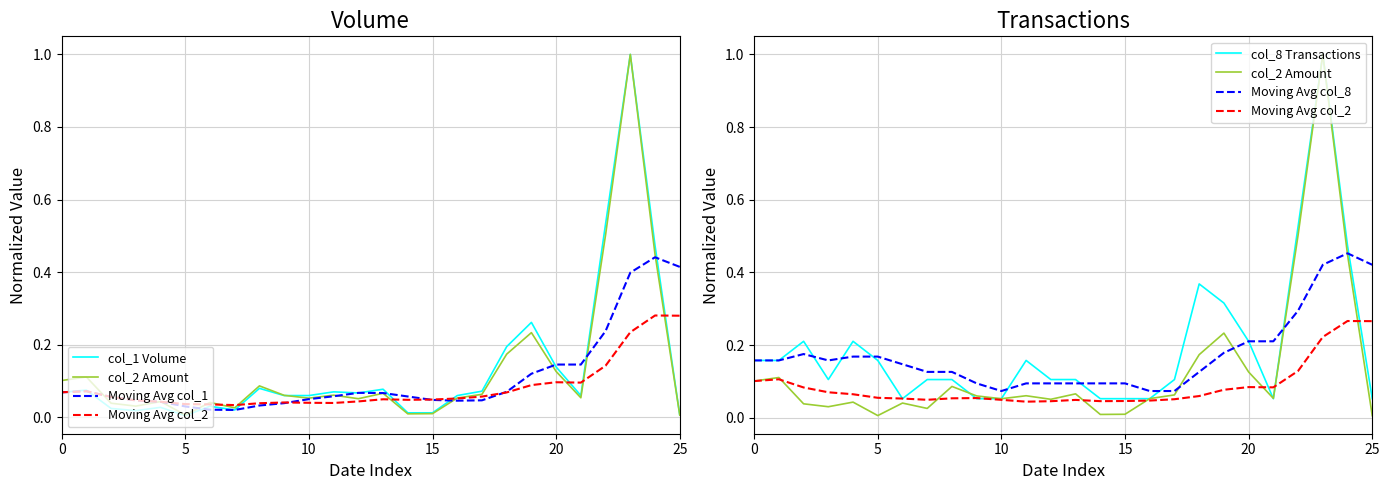

Is this an area chart (filled region under the line)?

No